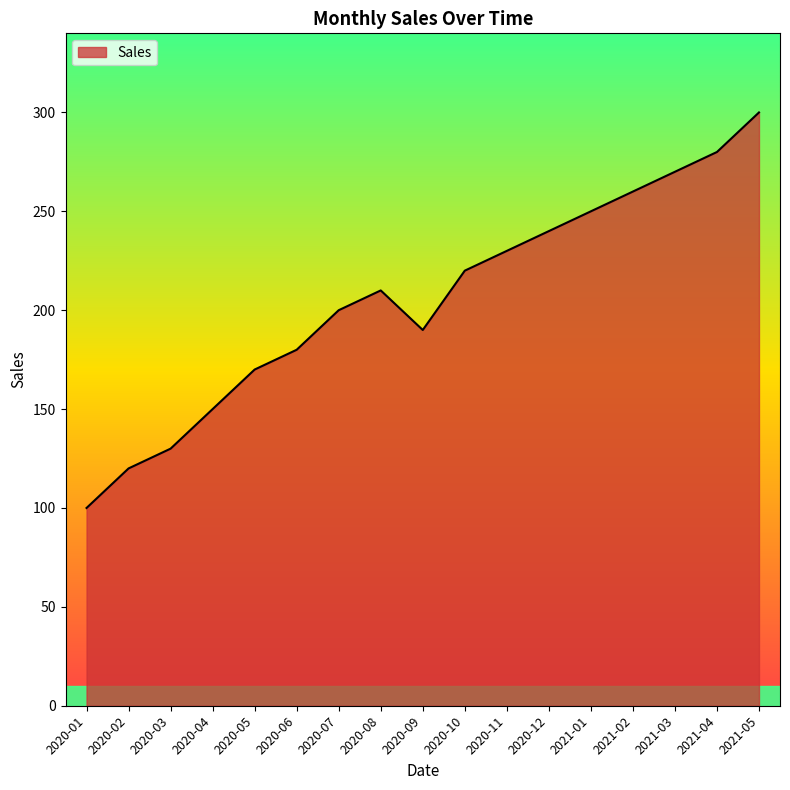

The value at 2020-09 is 190. True or false?

True